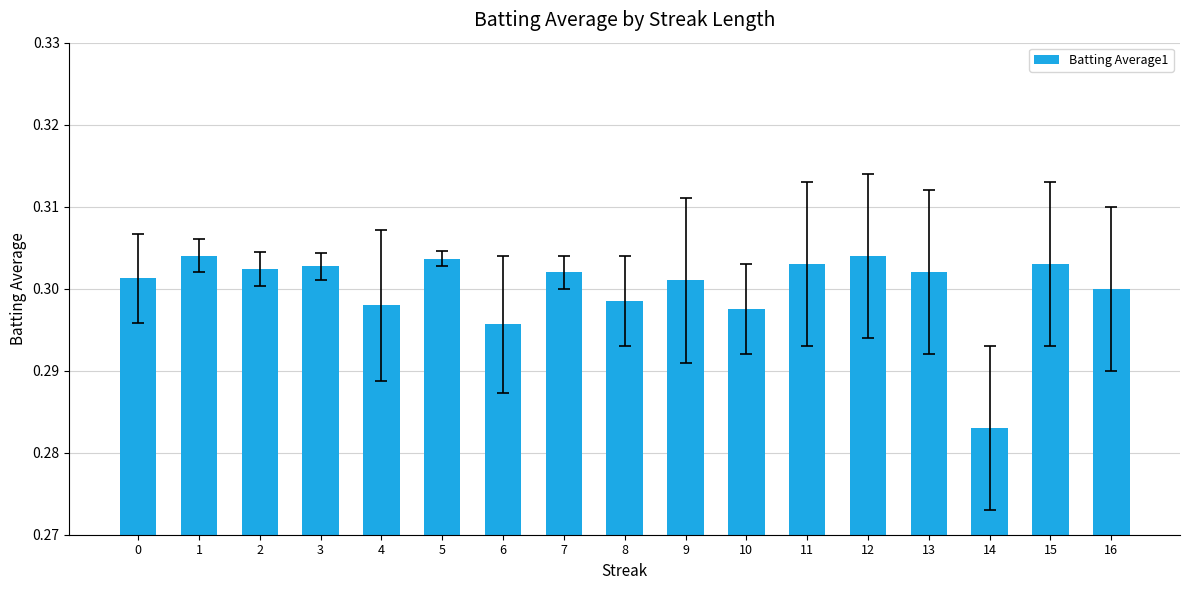

The chart shows a value of 0.4 at 4. True or false?

False